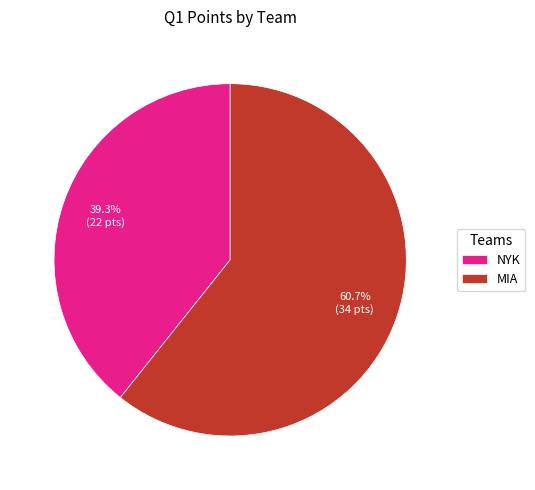

To the nearest percent, what percentage of the pie is NYK?

39%